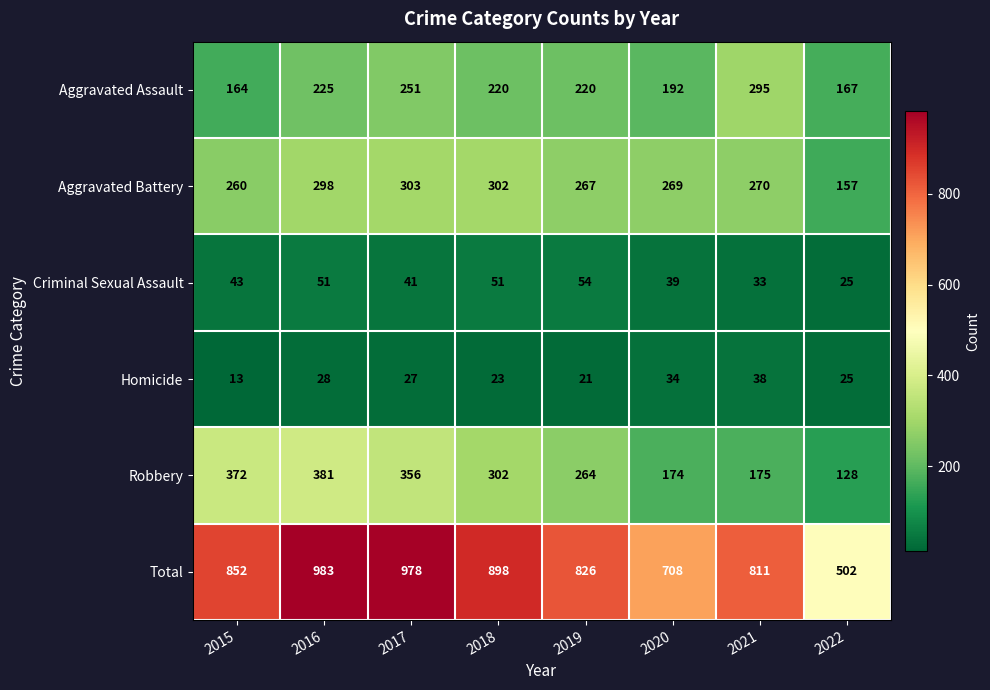

Count the Aggravated Assault values in the range 192 to 251.

5